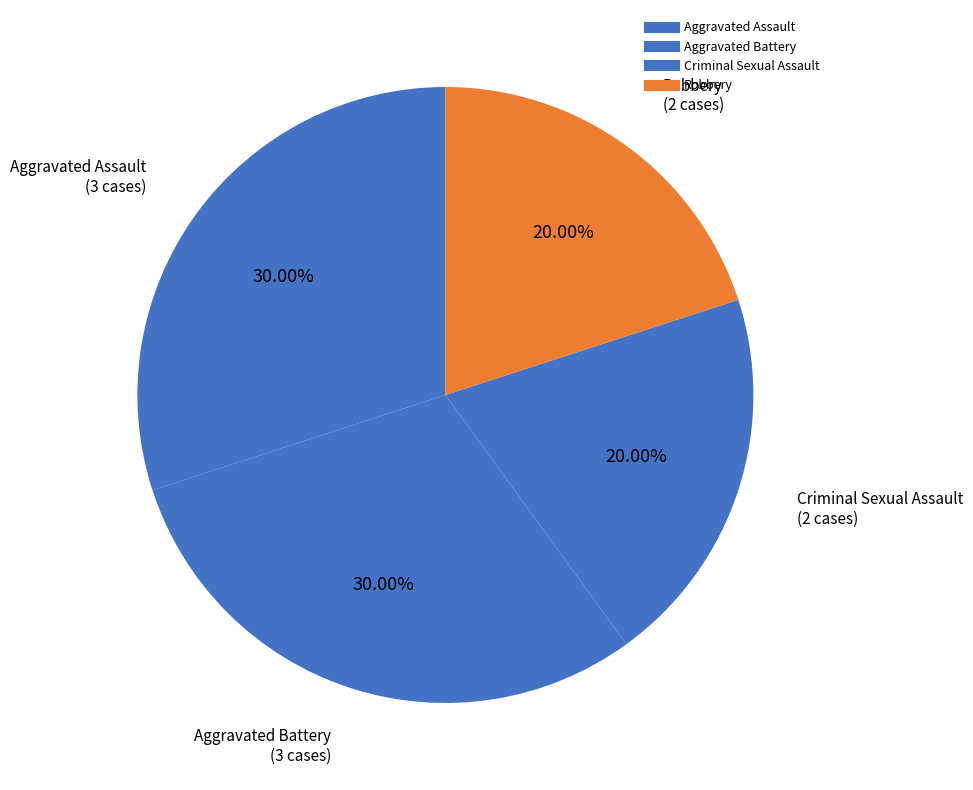

To the nearest percent, what is the average slice percentage?

25%